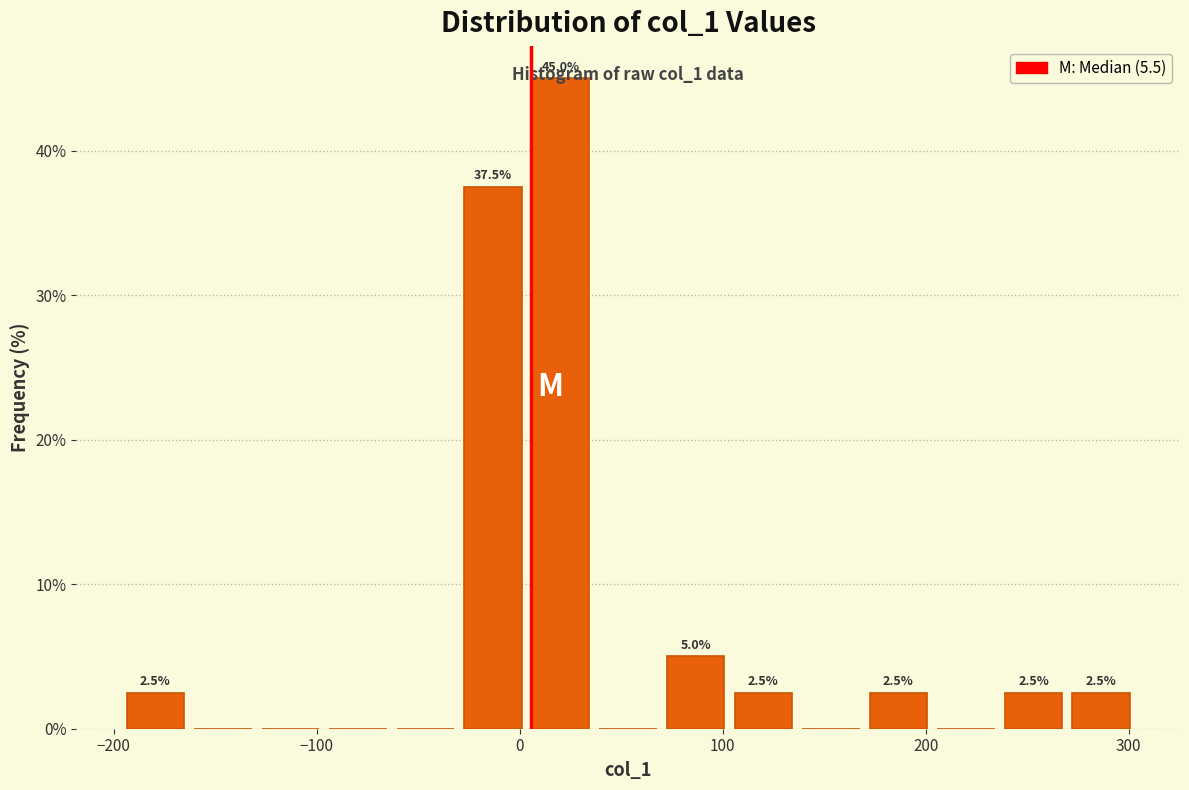

Around what value on the x-axis is the tallest bar? Give the approximate position of its centre, as read against the axis.

20